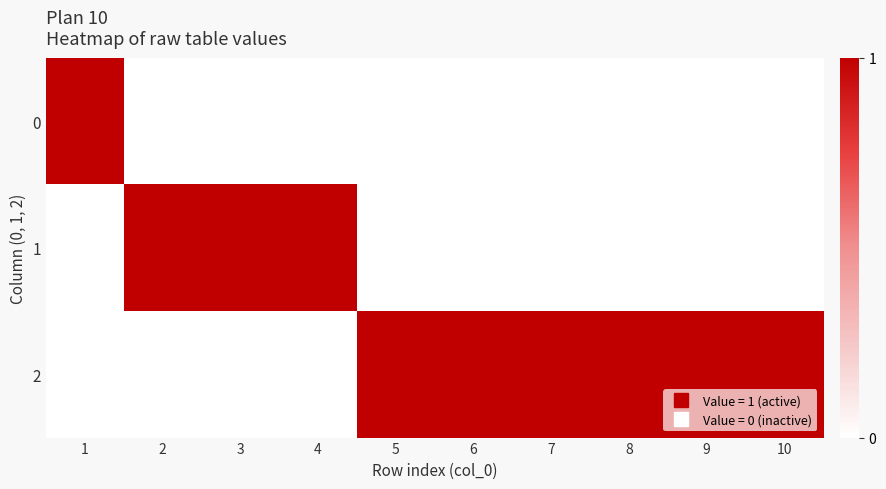

What is the difference between the highest and lowest values at 8?

1